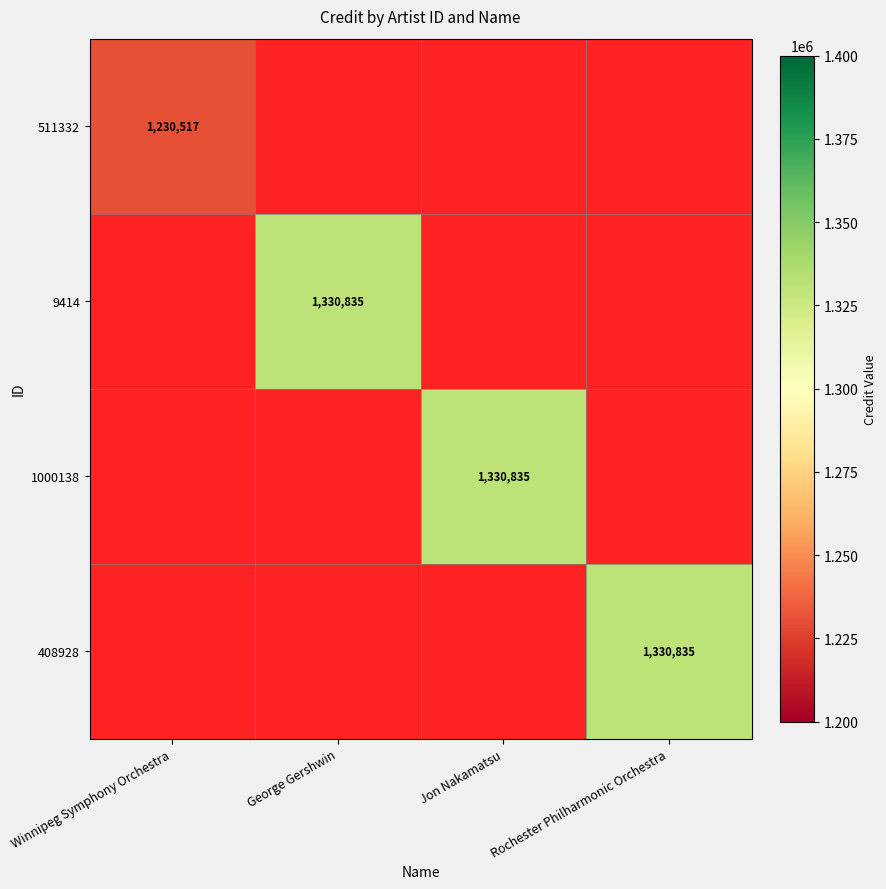

True or false: 408928 has a value of 316332.3 at Rochester Philharmonic Orchestra.

False